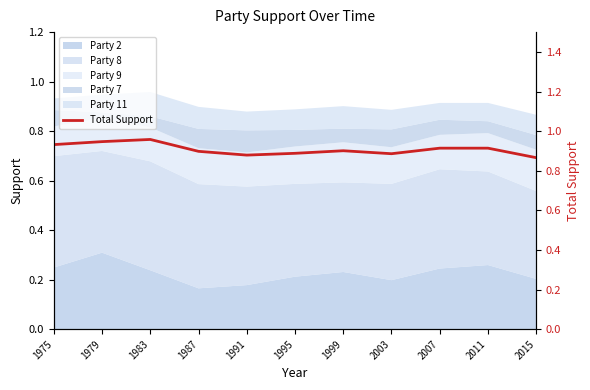

Where is the data nearest to the value 0?

2015